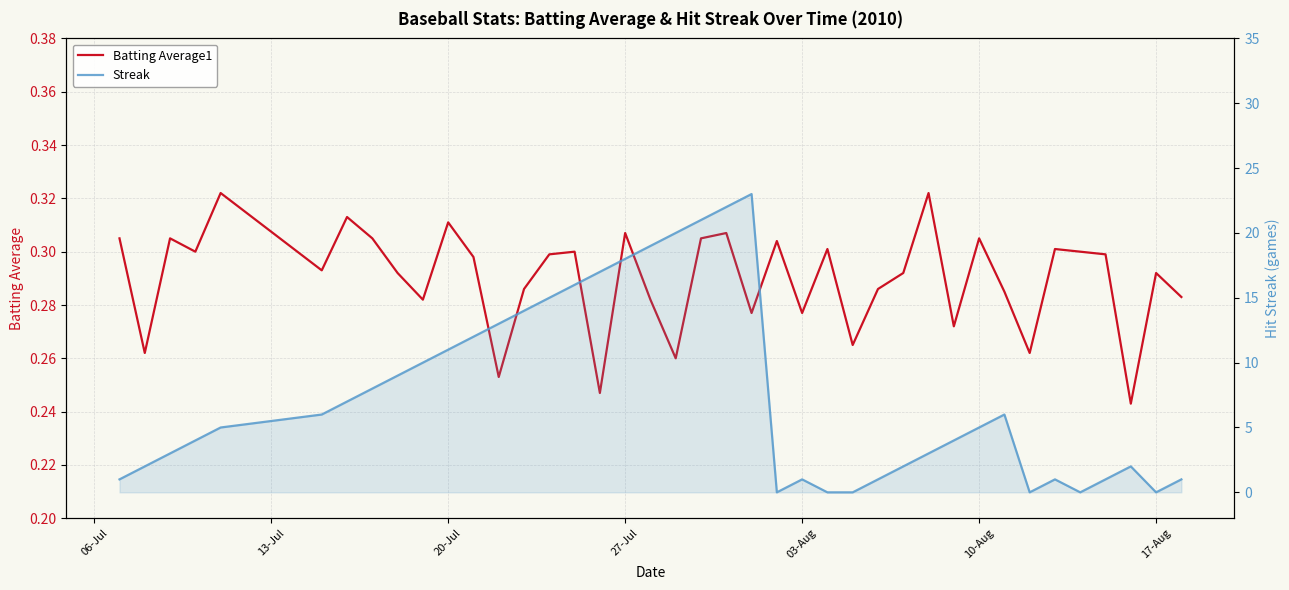

List the series in order of their overall mean, highest first.

Streak, Batting Average1